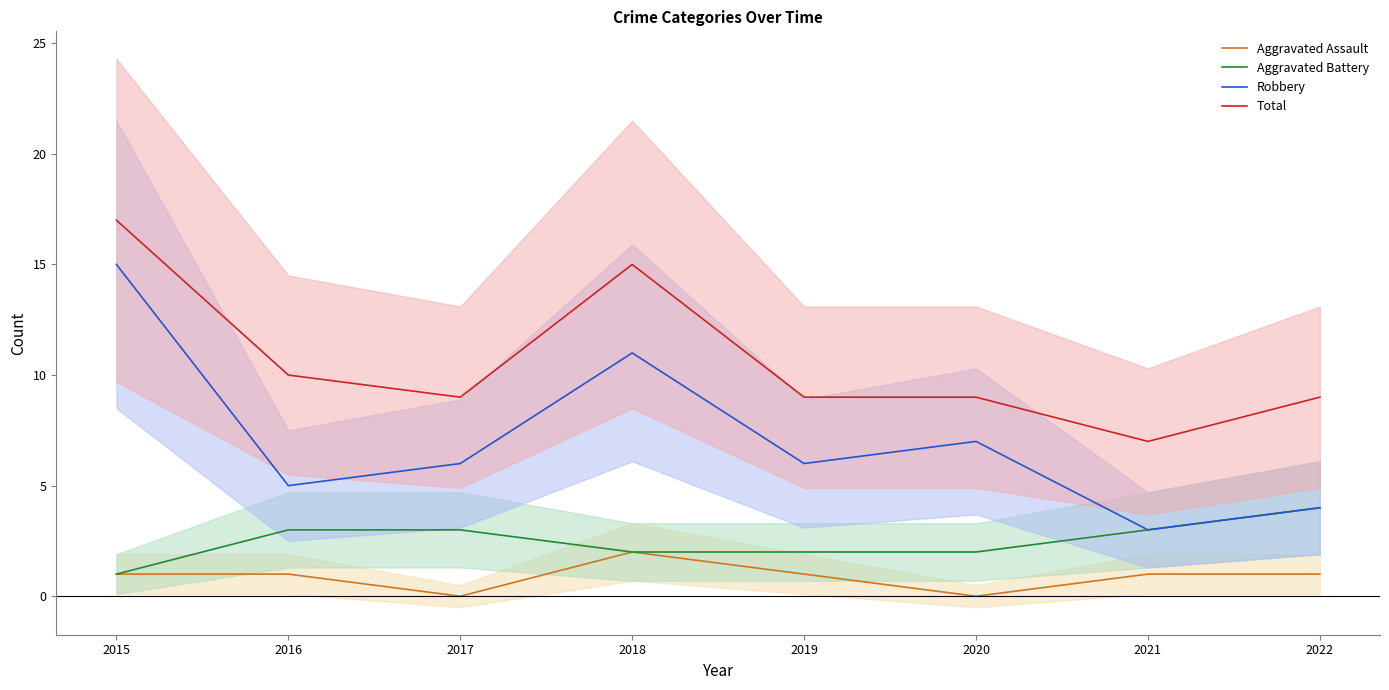

Read the Aggravated Battery value at 2018.

2